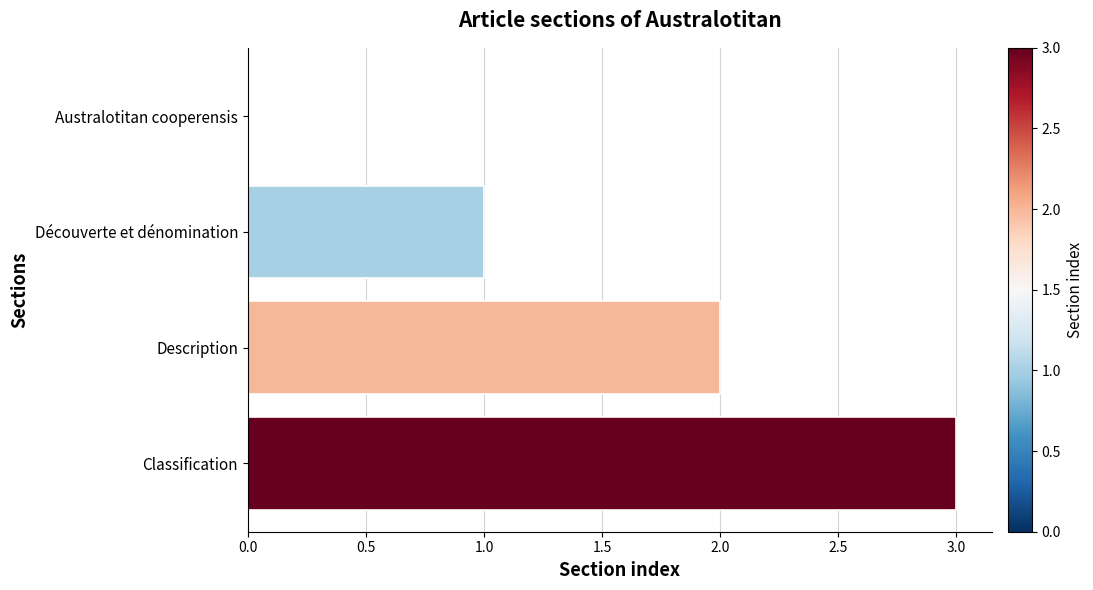

Are the bars horizontal?

Yes